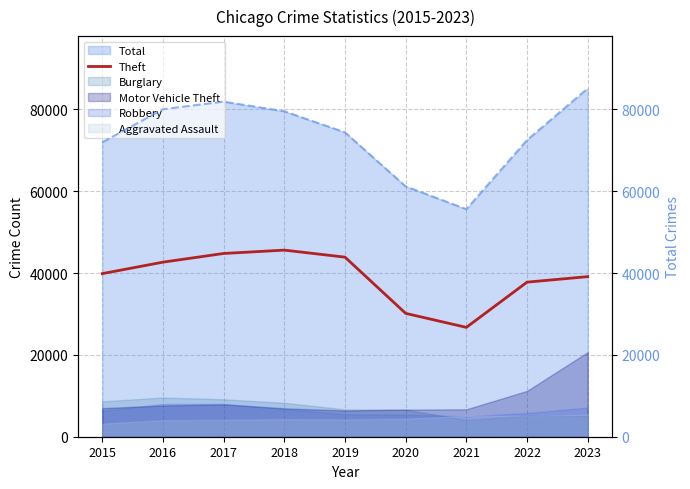

At which label does the data first exceed 39863?

2016